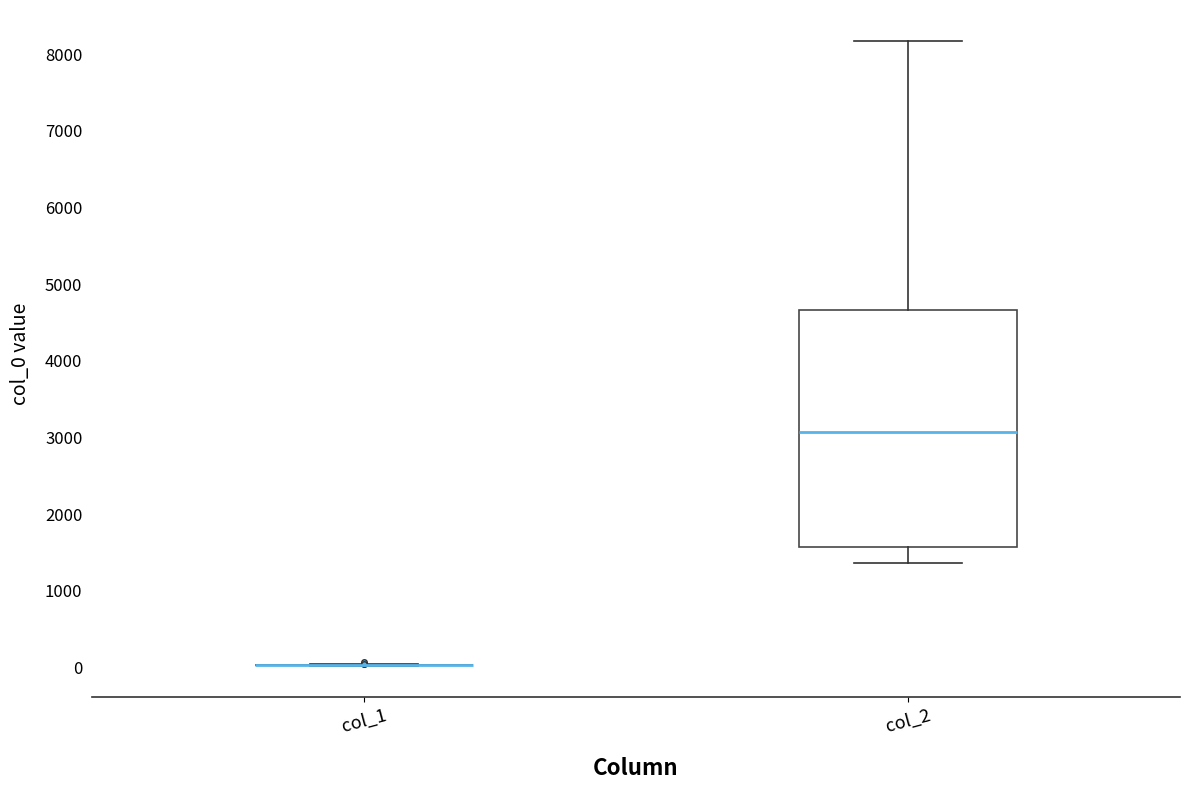

Reading left to right, read every box against the y-axis: the position of its median line, the range the box covers, and the ends of its whiskers. The values are not printed on the chart, so give them approximately, as read against the axis.

col_1: box collapsed to a line at 0, whiskers 0 to 0
col_2: median 3100, box 1600 to 4700, whiskers 1400 to 8200